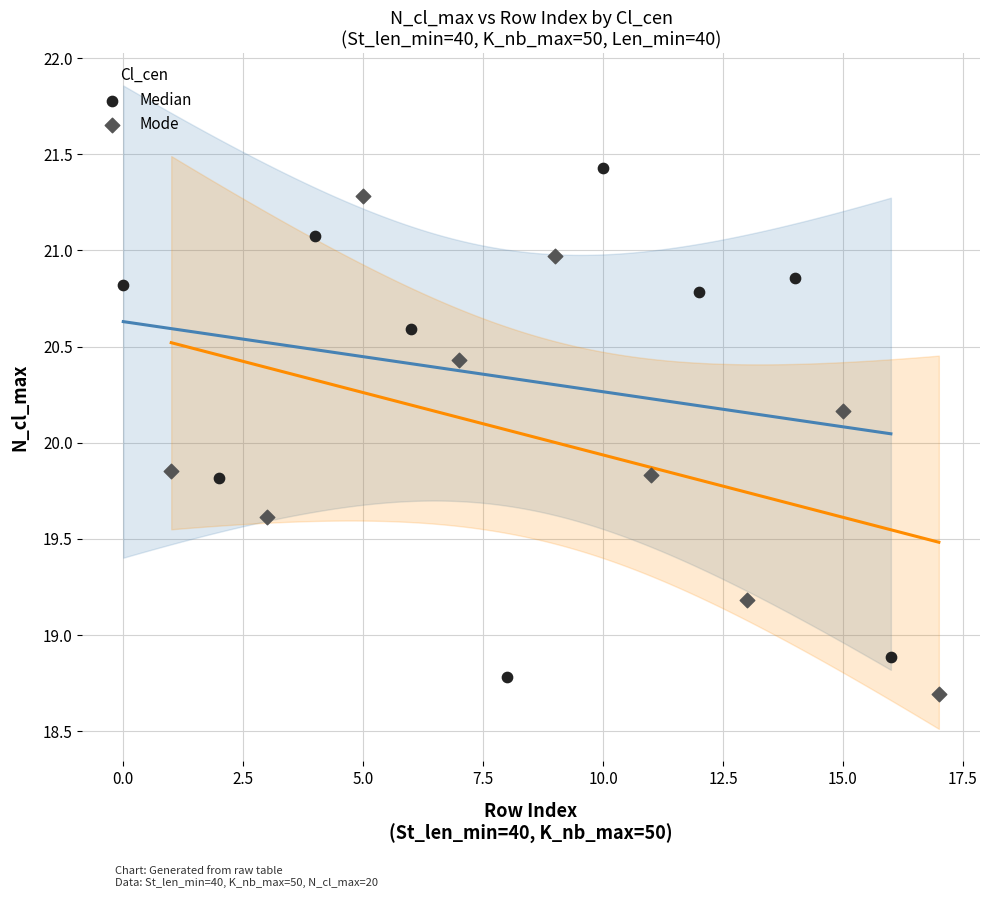

What are all the series names shown in the legend?

Median, Mode